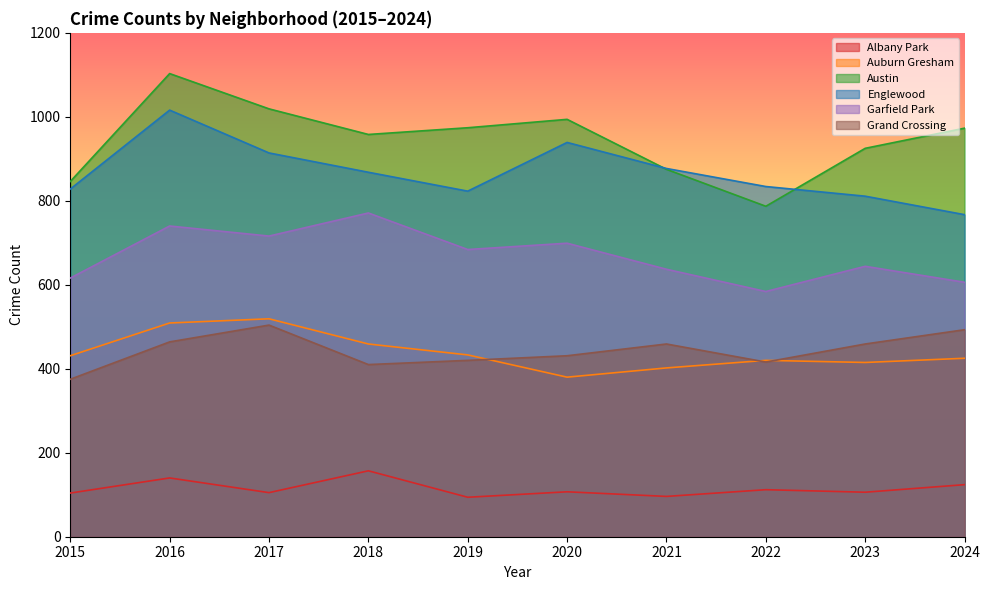

What is the difference between the maximum and second lowest values in the Albany Park series?

61